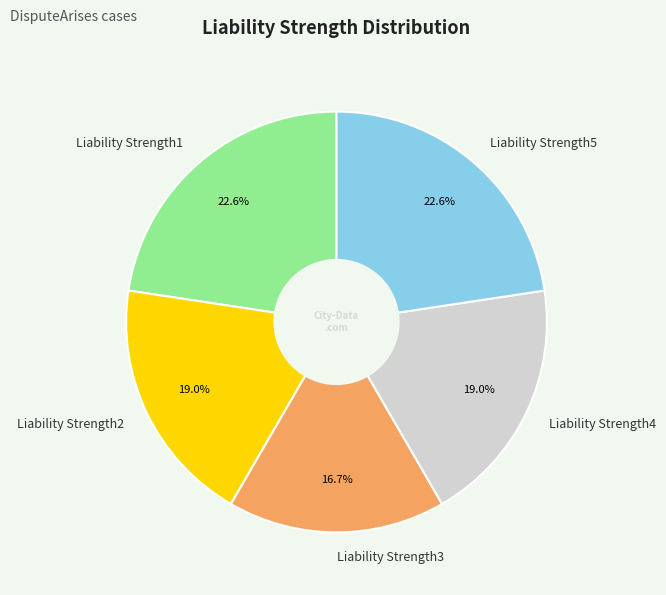

Is Liability Strength4 the majority of the pie?

No